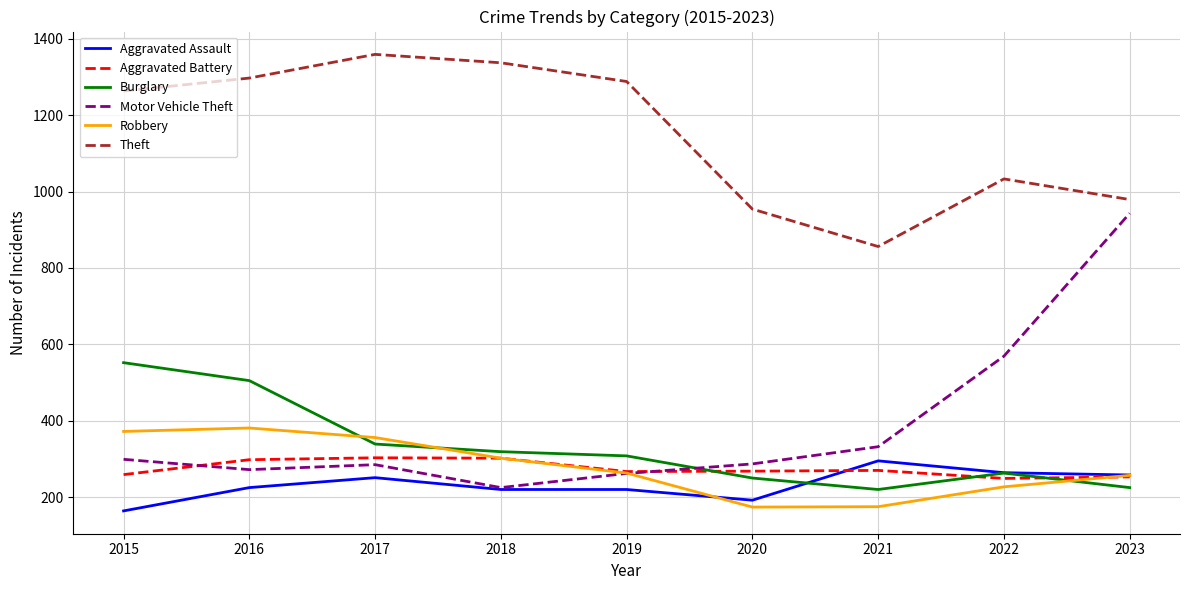

Between 2018 and 2020, which series saw the biggest shift?

Theft